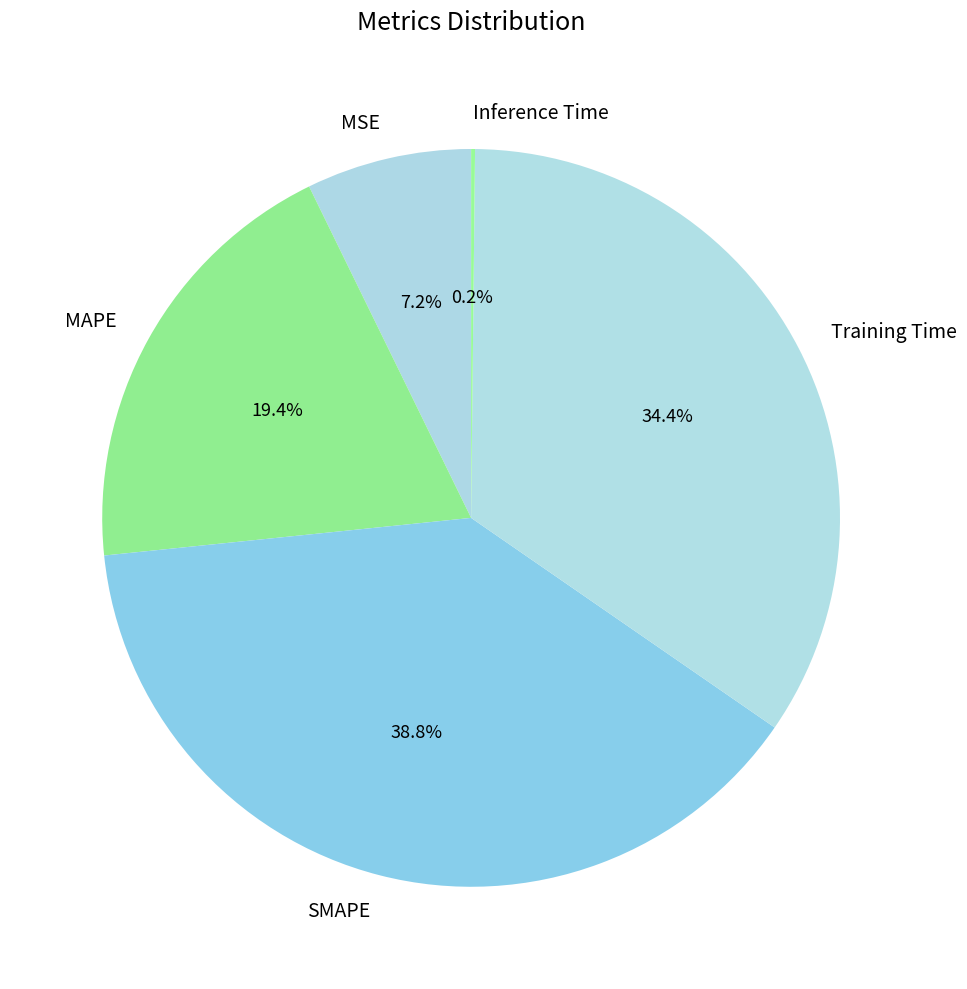

To the nearest percent, what percentage of the pie is MSE?

7%